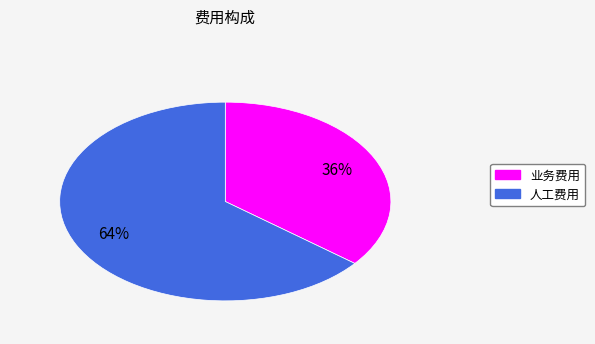

What percentage is the 人工费用 slice, to the nearest percent?

64%